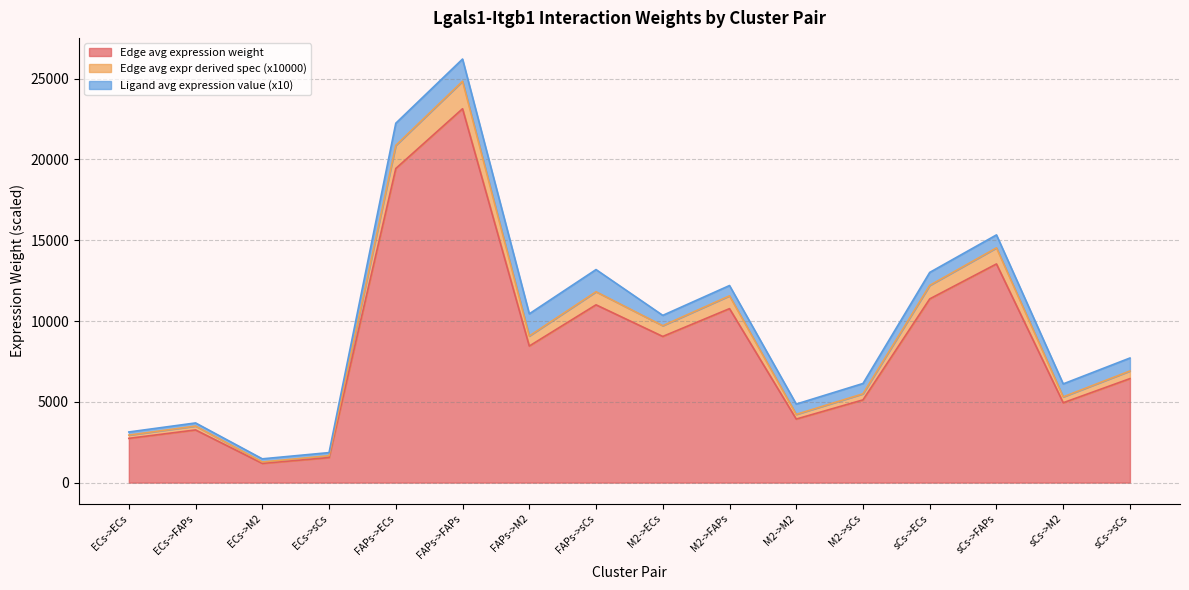

How many values in the Edge total expression weight series exceed 9074?

8